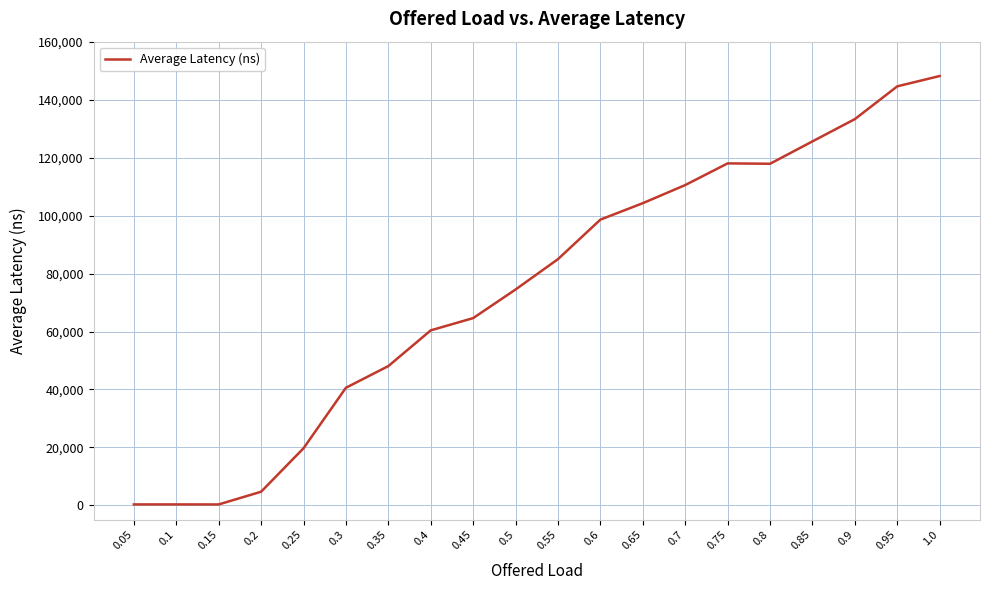

What is the difference between the values at 0.55 and 0.45?

20356.4